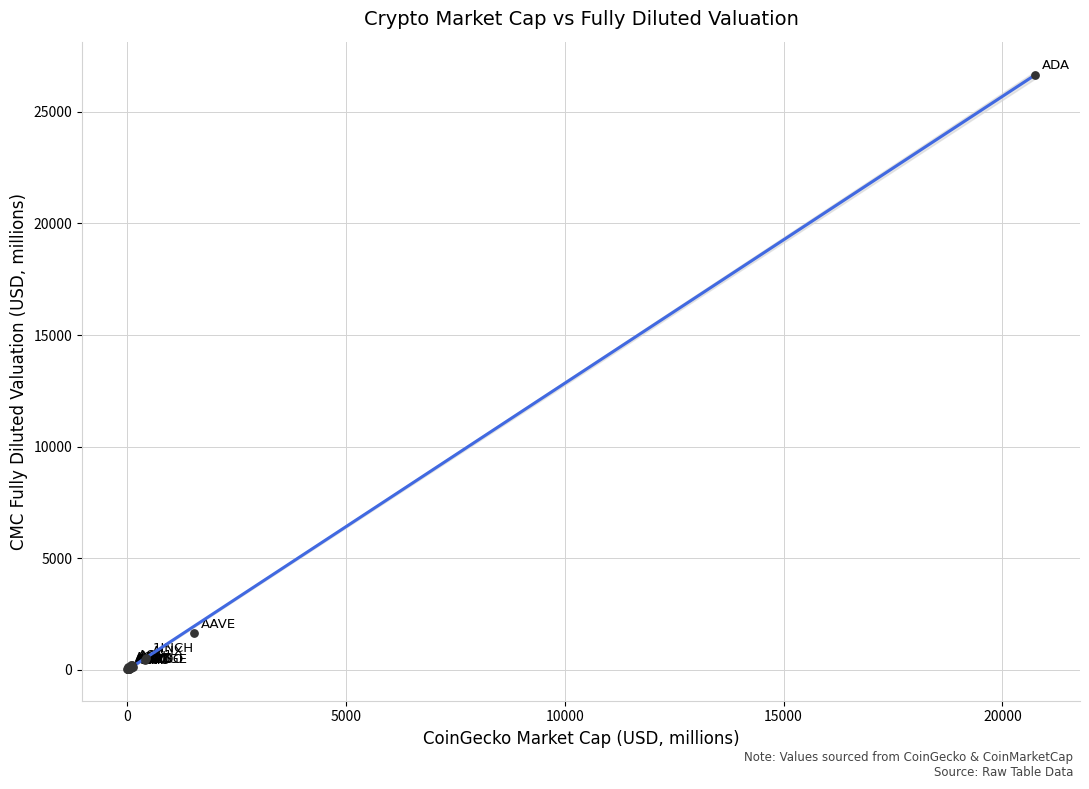

What Y value in the scatter plot is closest to 13338?

1652.4